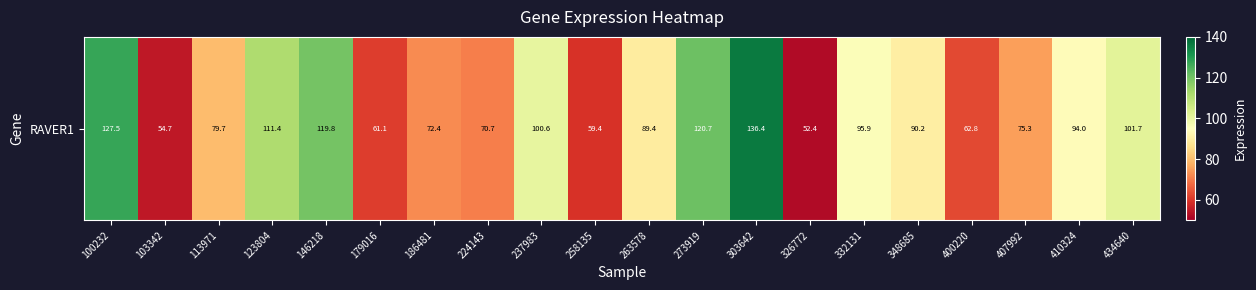

Rank the categories by value from lowest to highest.

326772, 103342, 258135, 179016, 400220, 224143, 186481, 407992, 113971, 263578, 348685, 410324, 332131, 237983, 434640, 123804, 146218, 273919, 100232, 303642